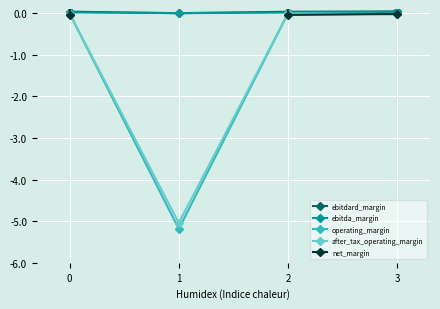

True or false: operating_margin has more than 1 points higher than both neighbors.

False